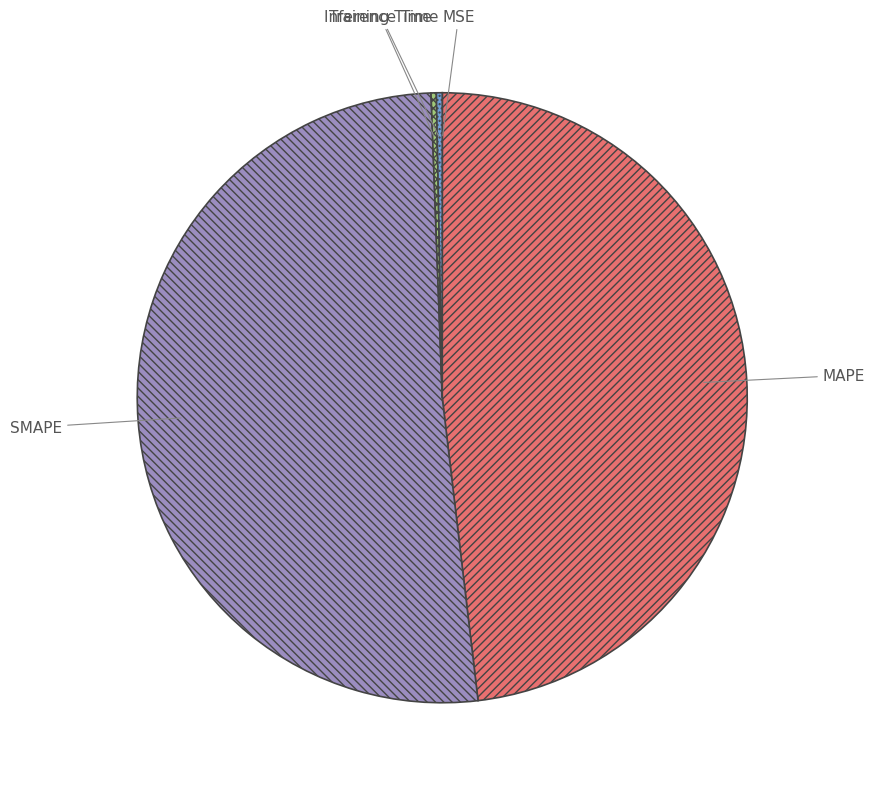

Which category has the biggest portion of the pie?

SMAPE